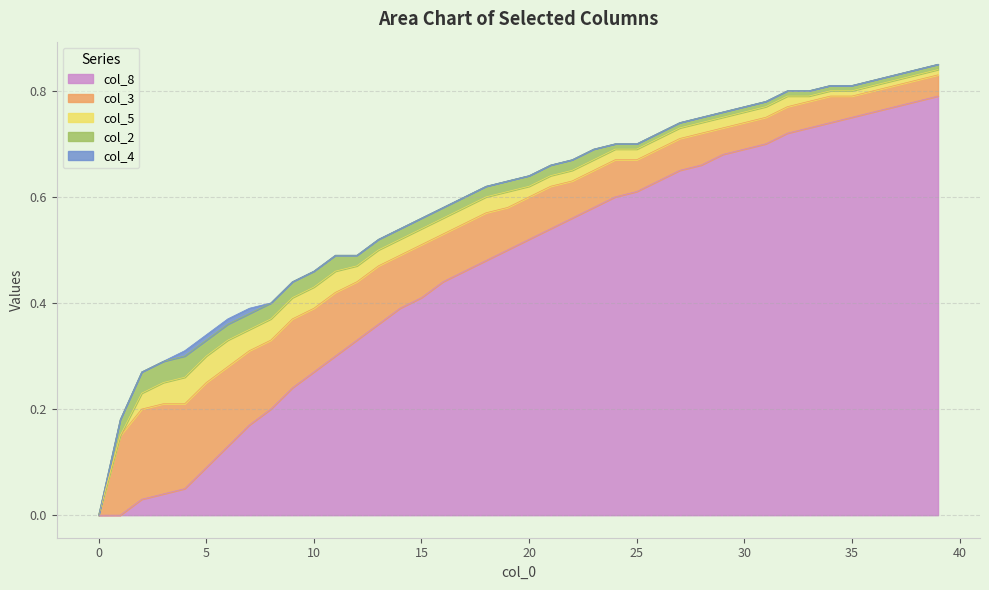

What is the value of the col_8 point at the 15th from the left?

0.4